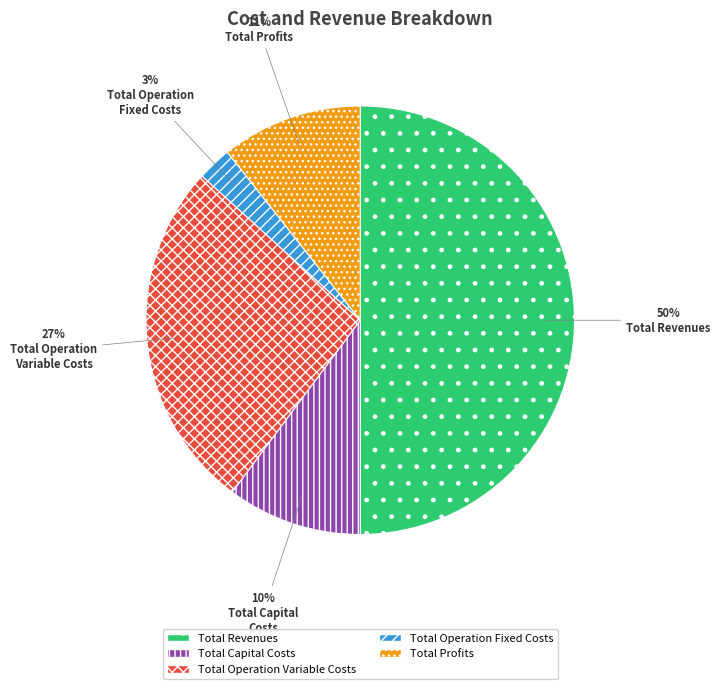

Is Total Operation Fixed Costs the majority of the pie?

No